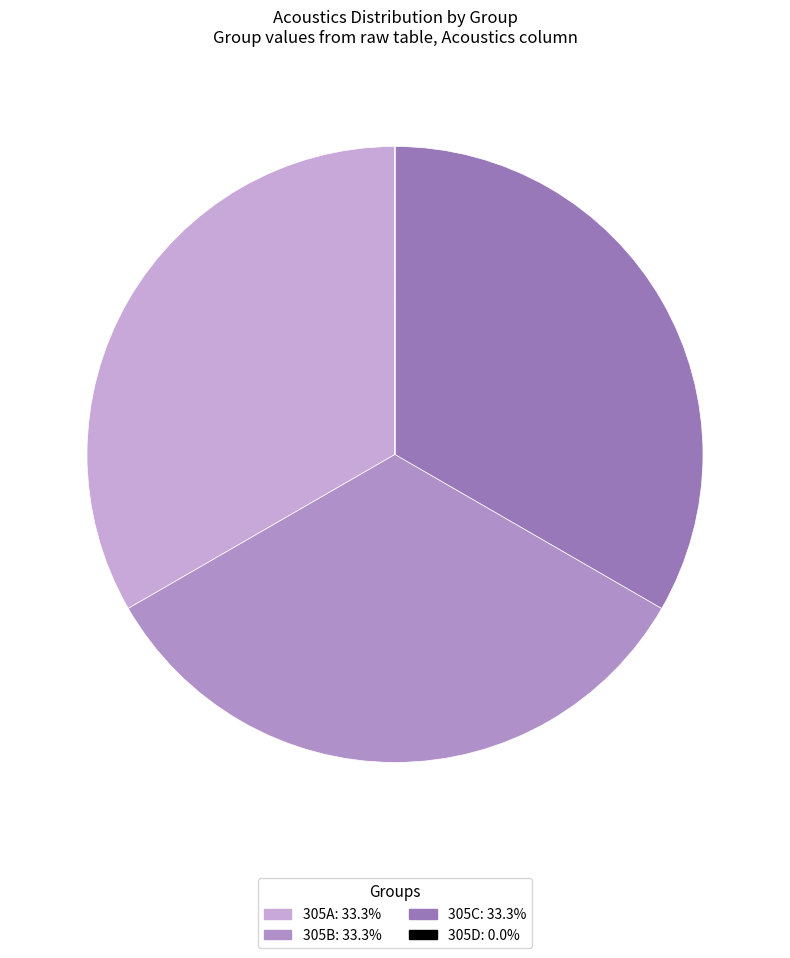

Which category has the smallest portion of the pie?

305D